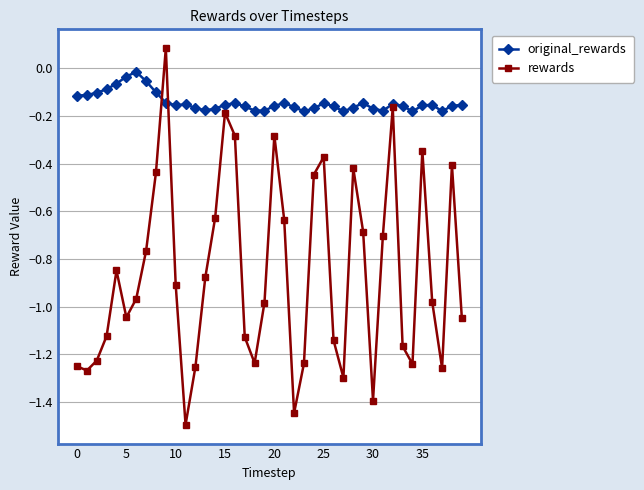

Count the number of data series in this chart.

2